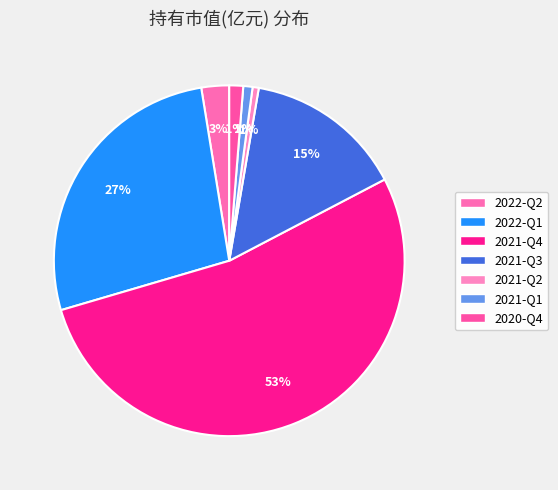

Is there any slice that represents more than half of the pie?

Yes